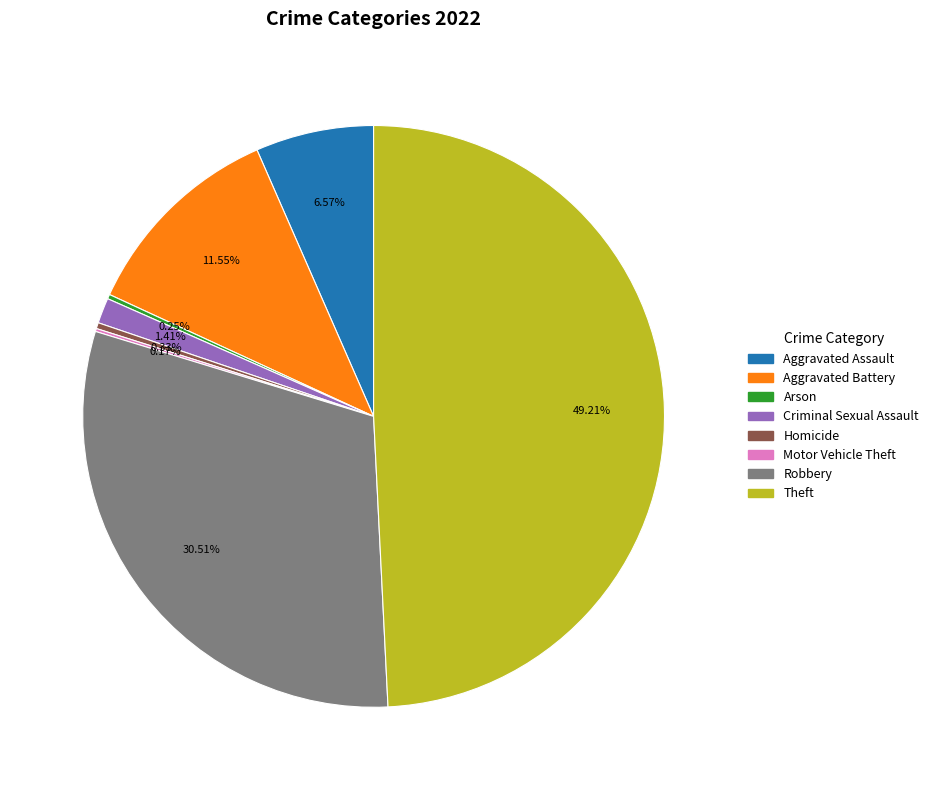

Does Theft represent more than half of the total?

No